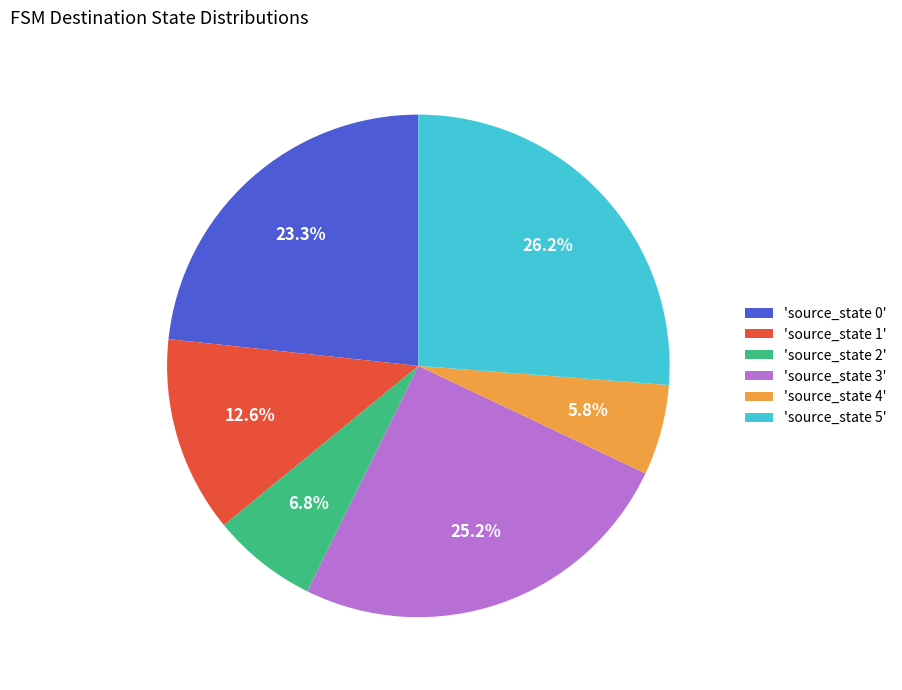

To the nearest percent, what is the difference between the largest and smallest slice percentages?

20%